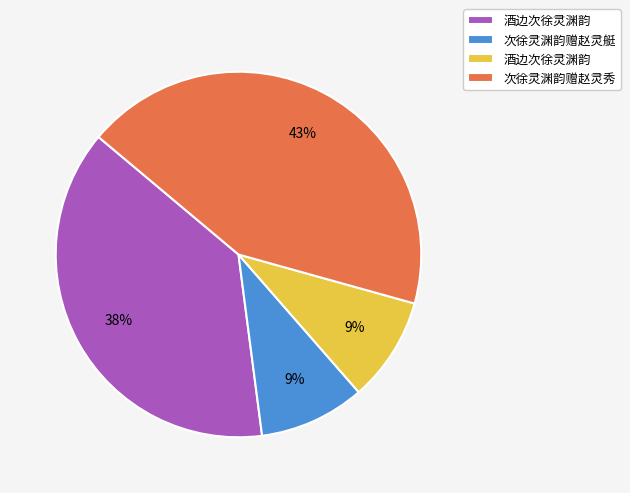

How many slices are in this pie chart?

4